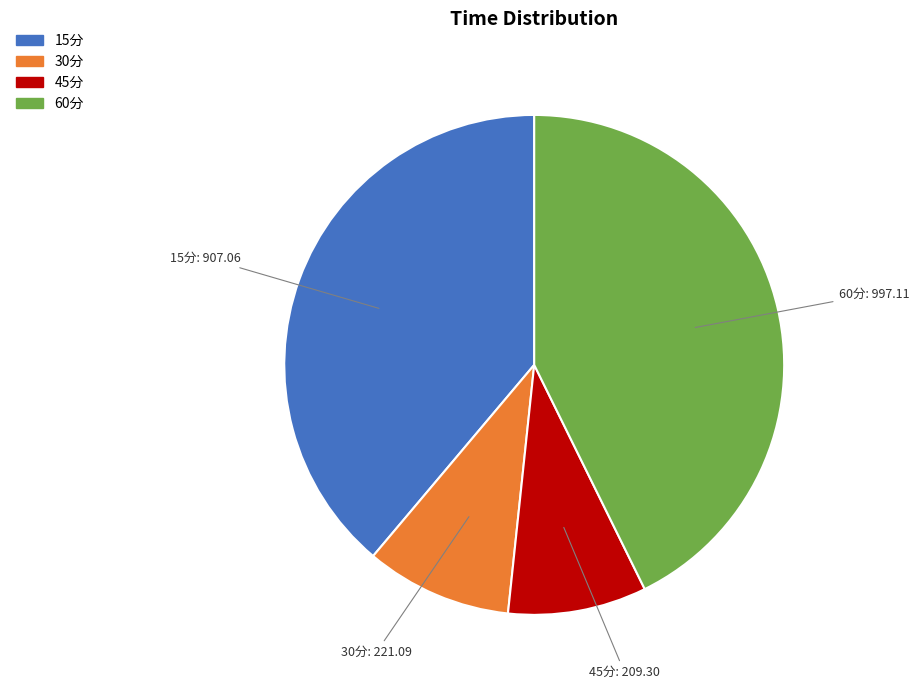

Is it true that 15分 is 39% of the pie?

True